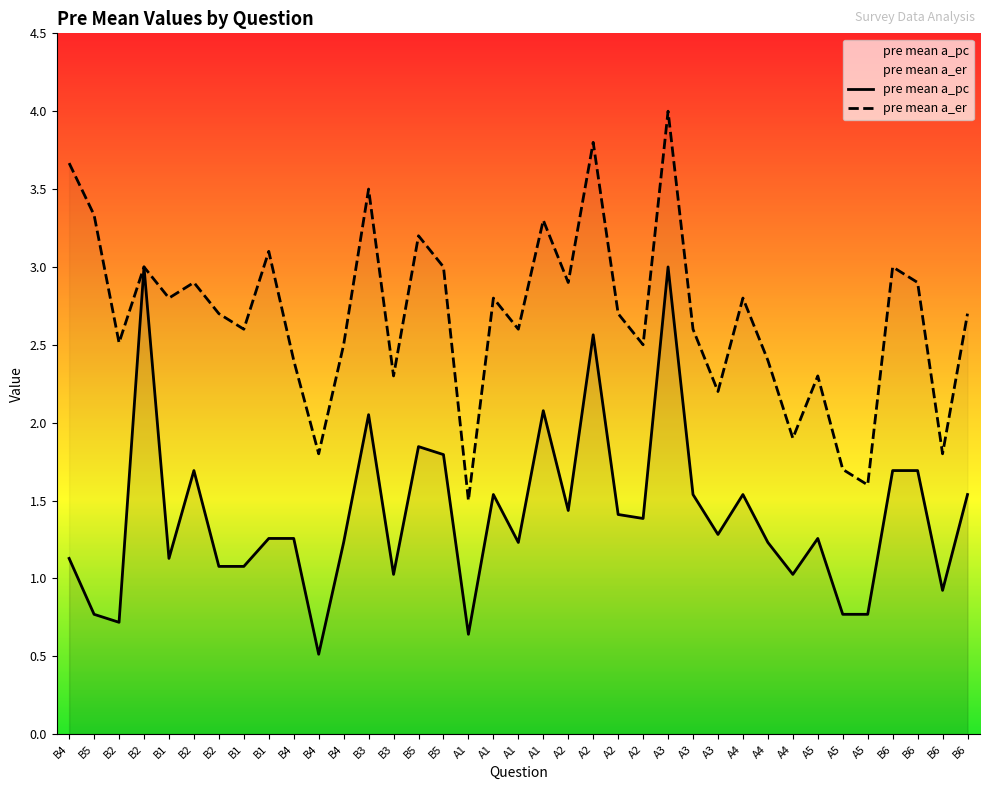

Which category has the lowest value in the pre mean a_pc series?

B4